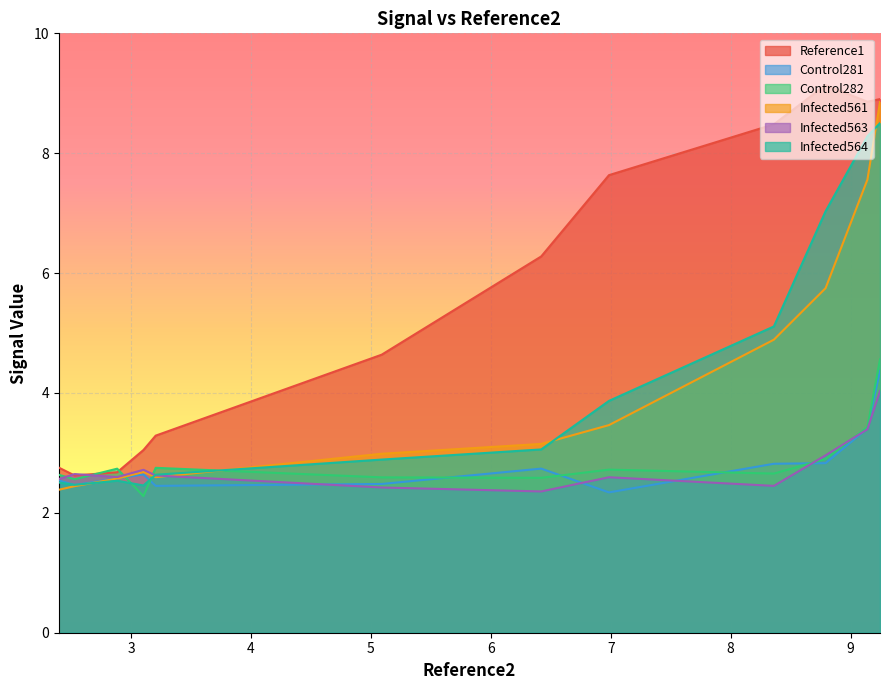

What is the lowest value of the Infected561 series?

2.4